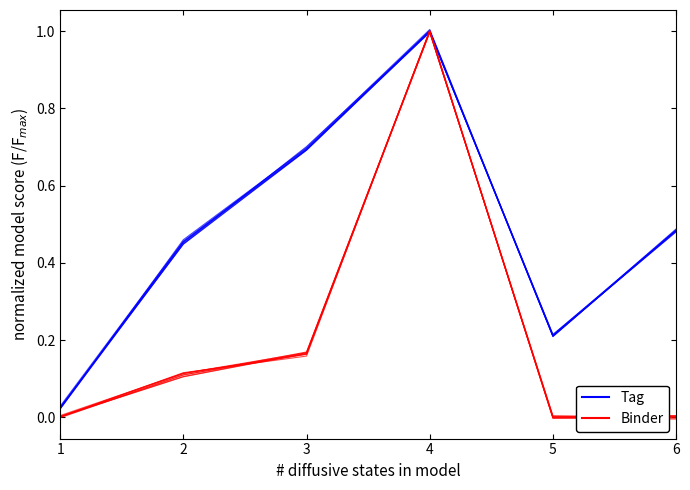

Rank the series by their average value, from highest to lowest.

Tag, Binder